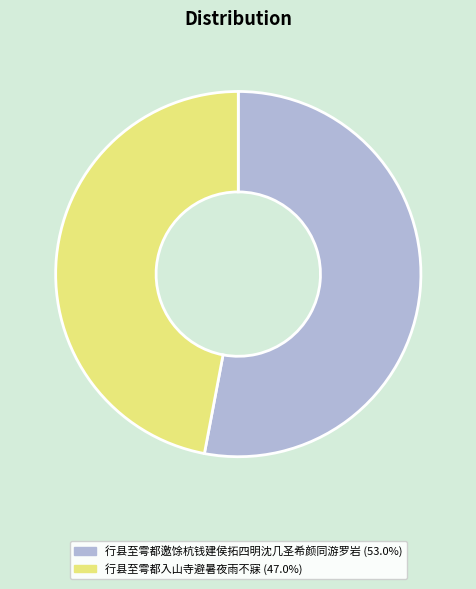

Which has a higher value, 行县至雩都入山寺避暑夜雨不寐 or 行县至雩都邀馀杭钱建侯拓四明沈几圣希颜同游罗岩?

行县至雩都邀馀杭钱建侯拓四明沈几圣希颜同游罗岩